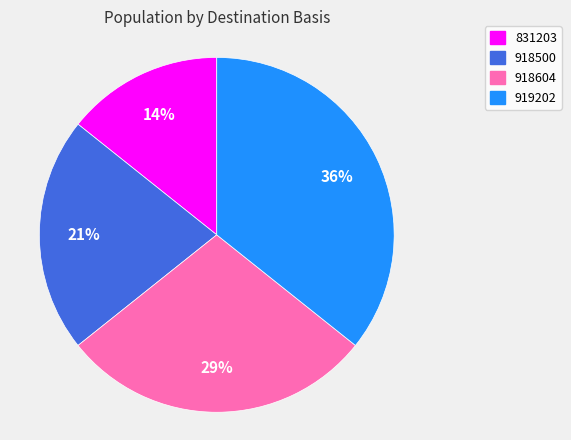

Do 918500 and 831203 together represent more than half of the pie?

No